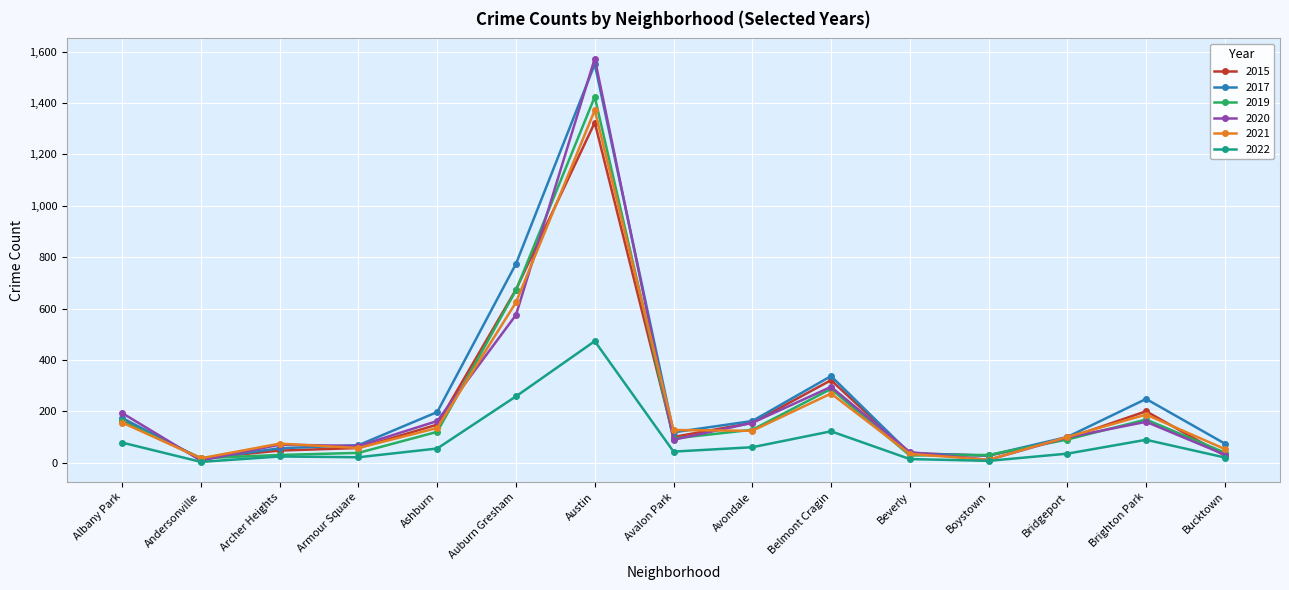

Count the number of data series in this chart.

6